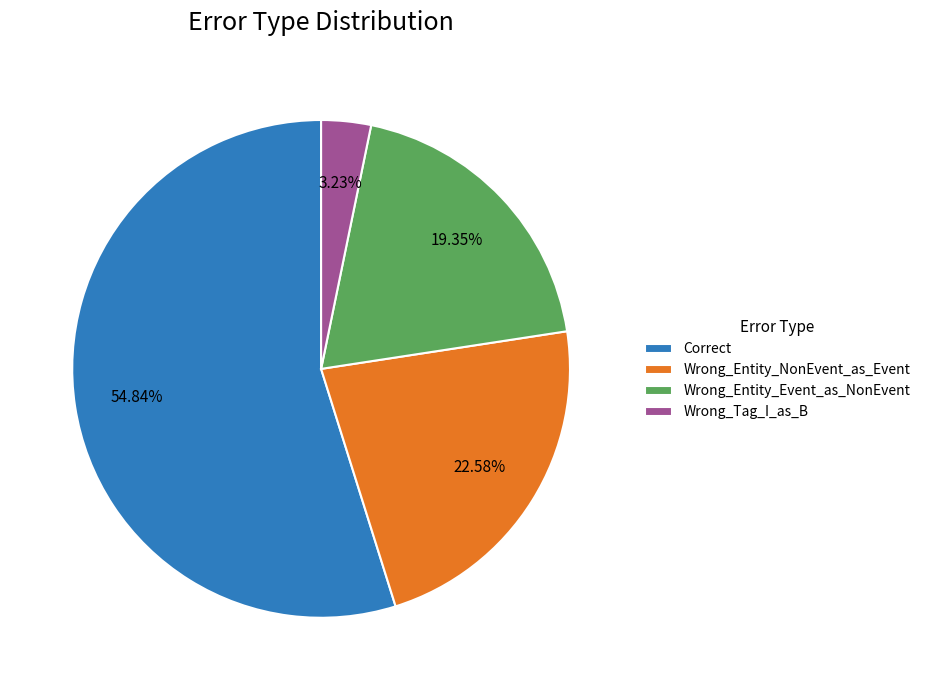

Rank the categories by value from lowest to highest.

Wrong_Tag_I_as_B, Wrong_Entity_Event_as_NonEvent, Wrong_Entity_NonEvent_as_Event, Correct